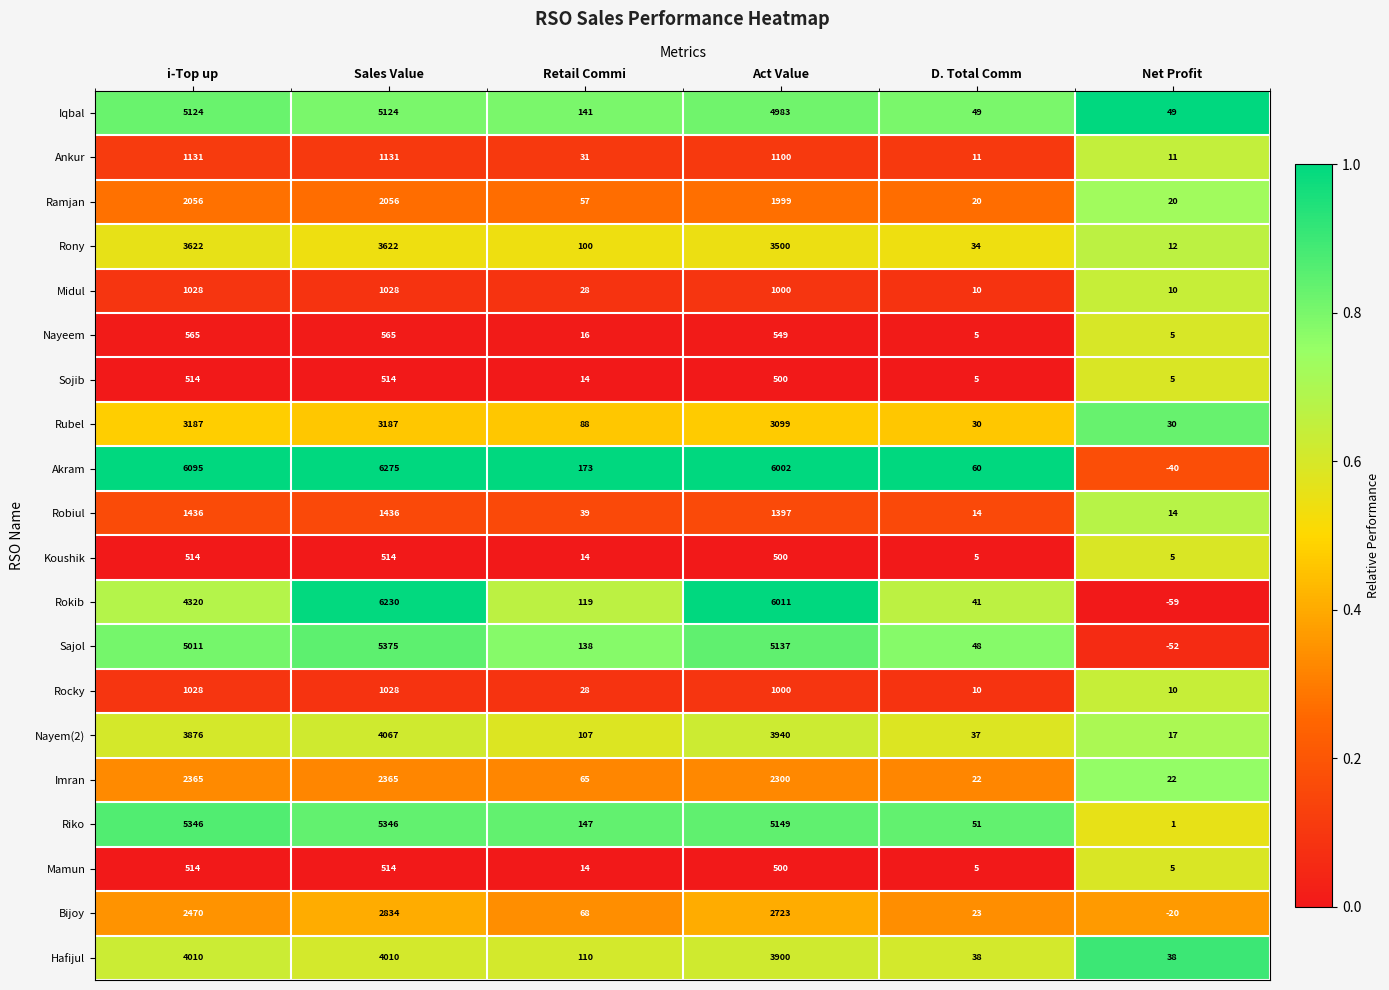

How many distinct data groups are displayed?

20